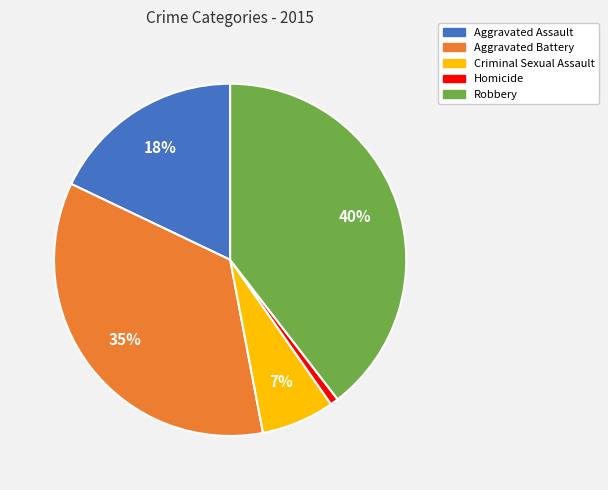

Which has a higher value, Robbery or Criminal Sexual Assault?

Robbery